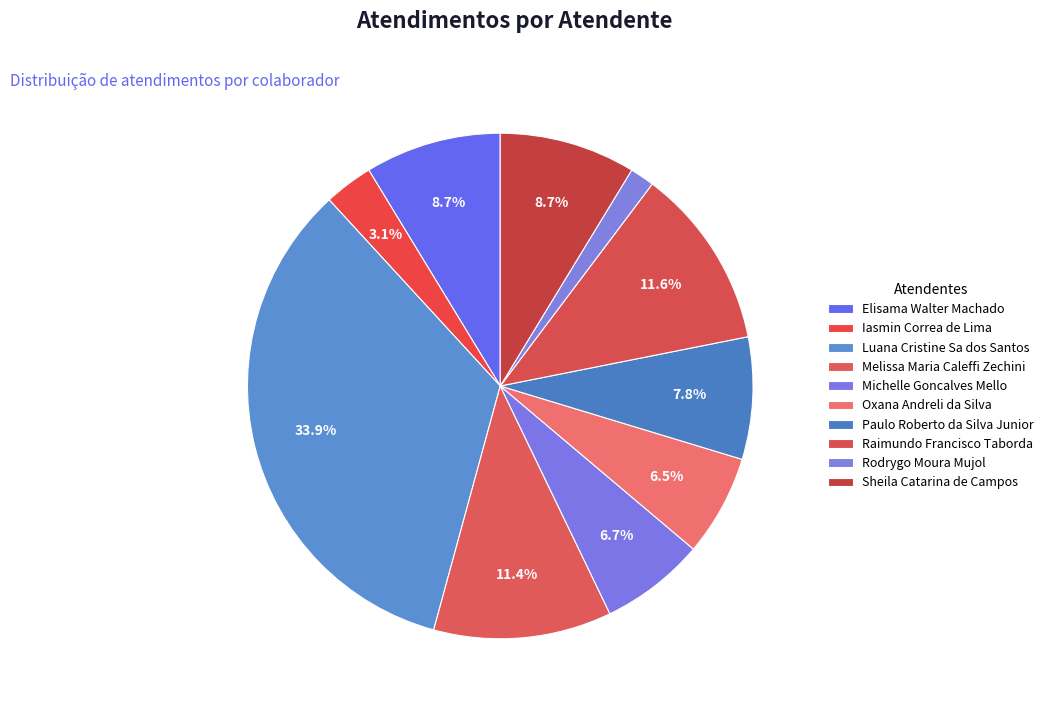

Is Rodrygo Moura Mujol the majority of the pie?

No